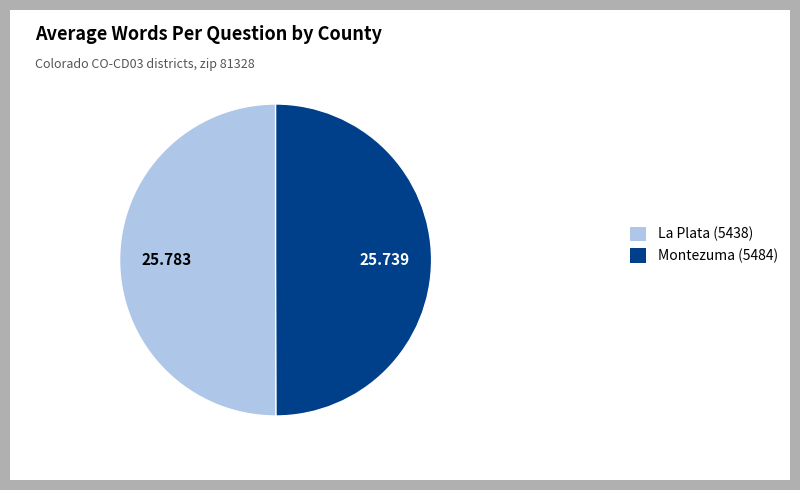

Count the number of slices in the pie.

2